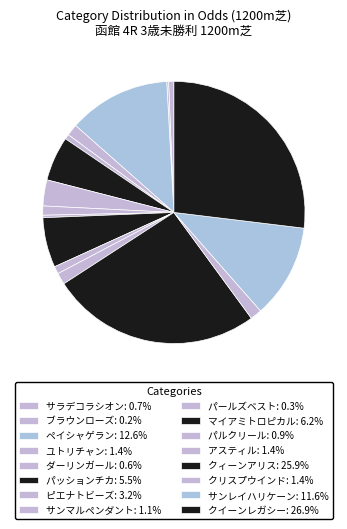

To the nearest percent, what is the combined percentage of パルクリール and ペイシャゲラン?

14%